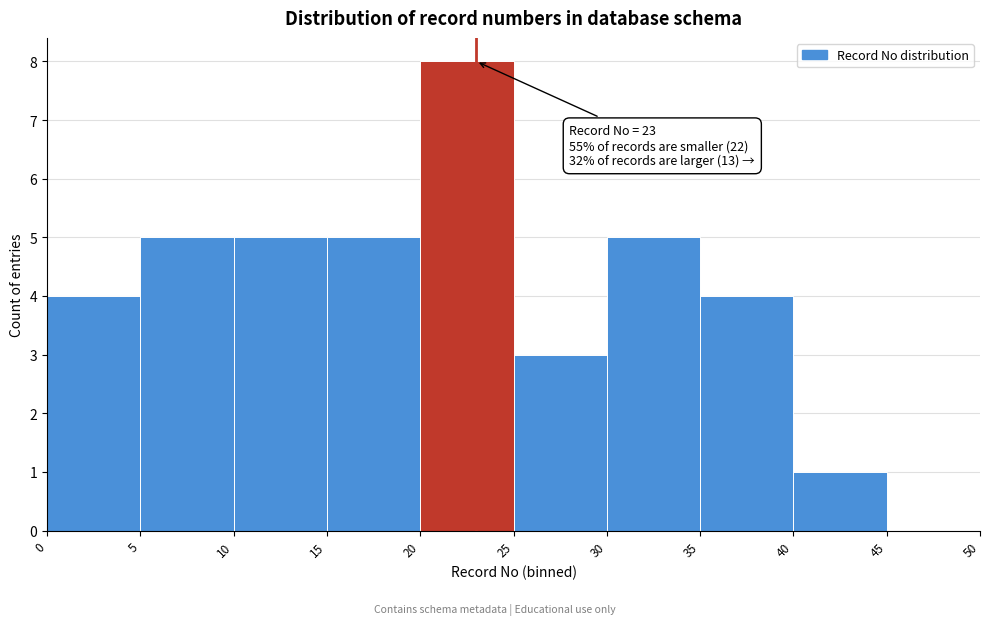

Over which range of the x-axis is the bar tallest?

20 to 25